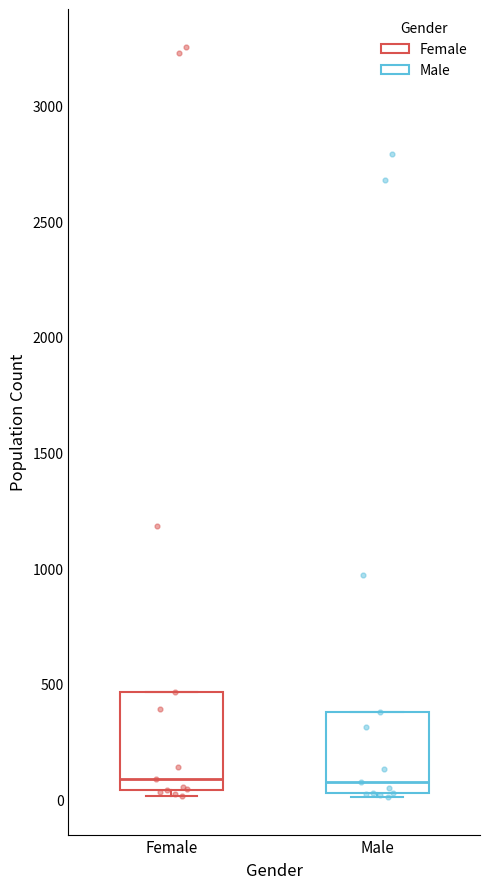

Reading left to right, transcribe this box plot: for each box, give where its median line is, the range the box spans, and where its two whiskers end, as read against the y-axis. The values are not printed on the chart, so give them approximately, as read against the axis.

Female: median 100, box 50 to 450, whiskers 0 to 450
Male: median 100, box 50 to 400, whiskers 0 to 400